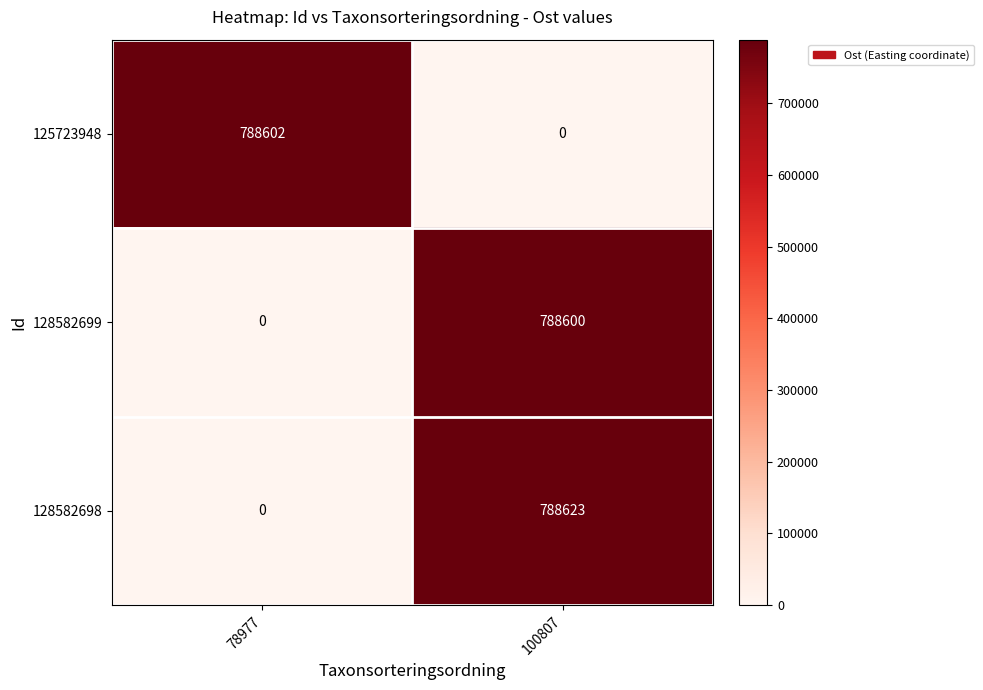

Which series has the largest total across all categories?

128582698